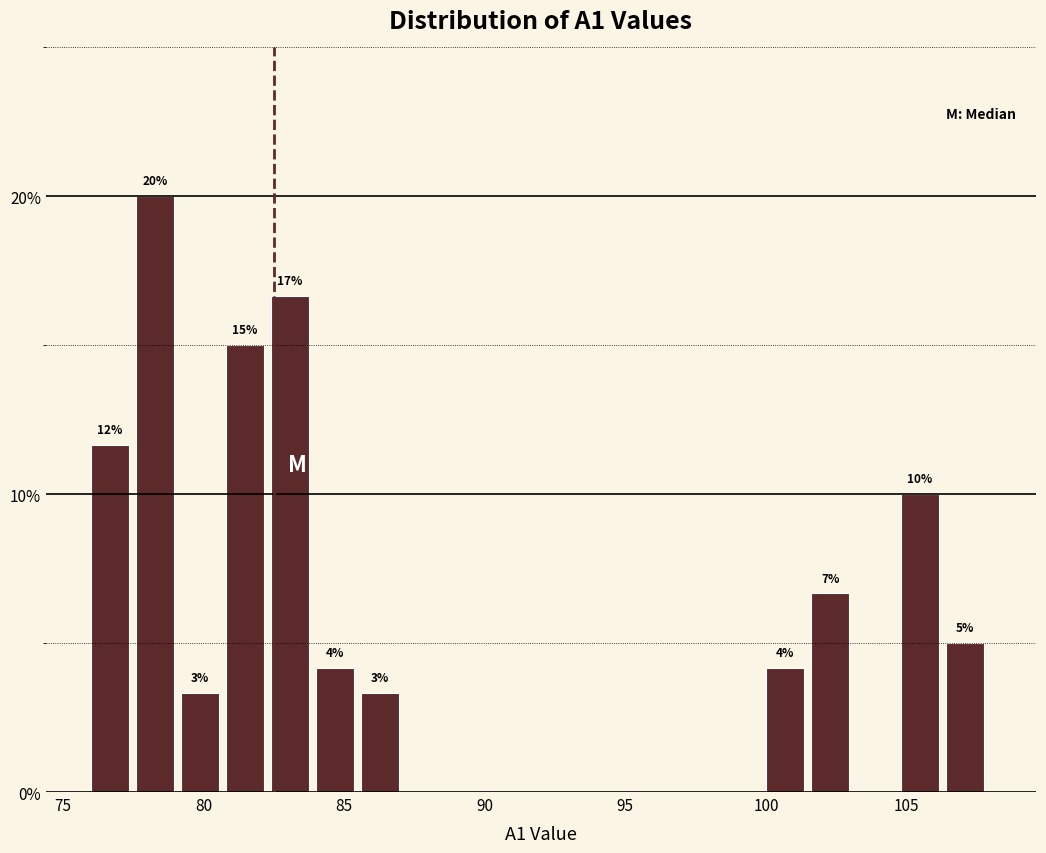

Read against the x-axis, roughly where is the centre of the tallest bar?

78.5